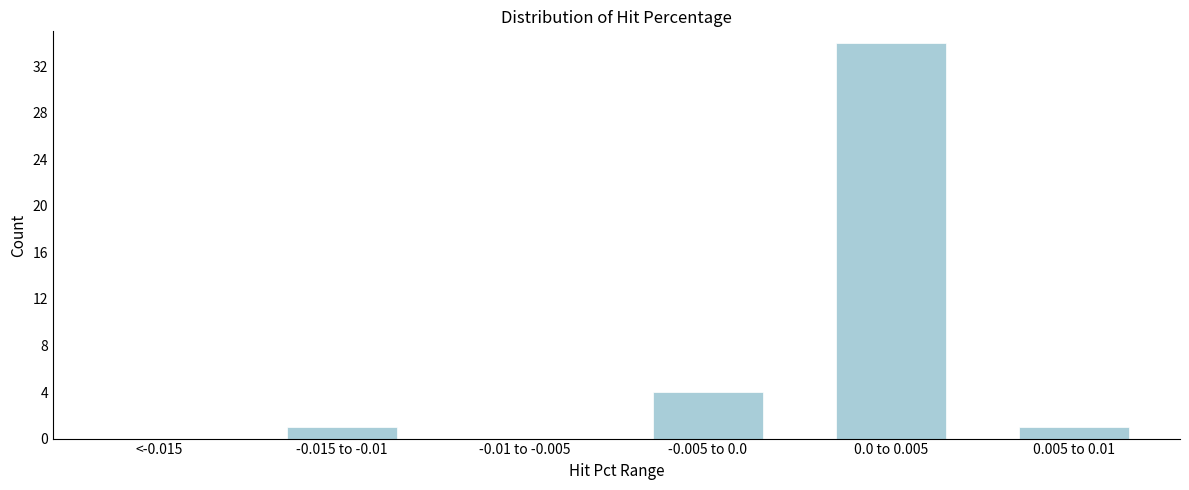

Reading left to right, transcribe all the data shown in this chart.

<-0.015=0	-0.015 to -0.01=1	-0.01 to -0.005=0	-0.005 to 0.0=4	0.0 to 0.005=34	0.005 to 0.01=1